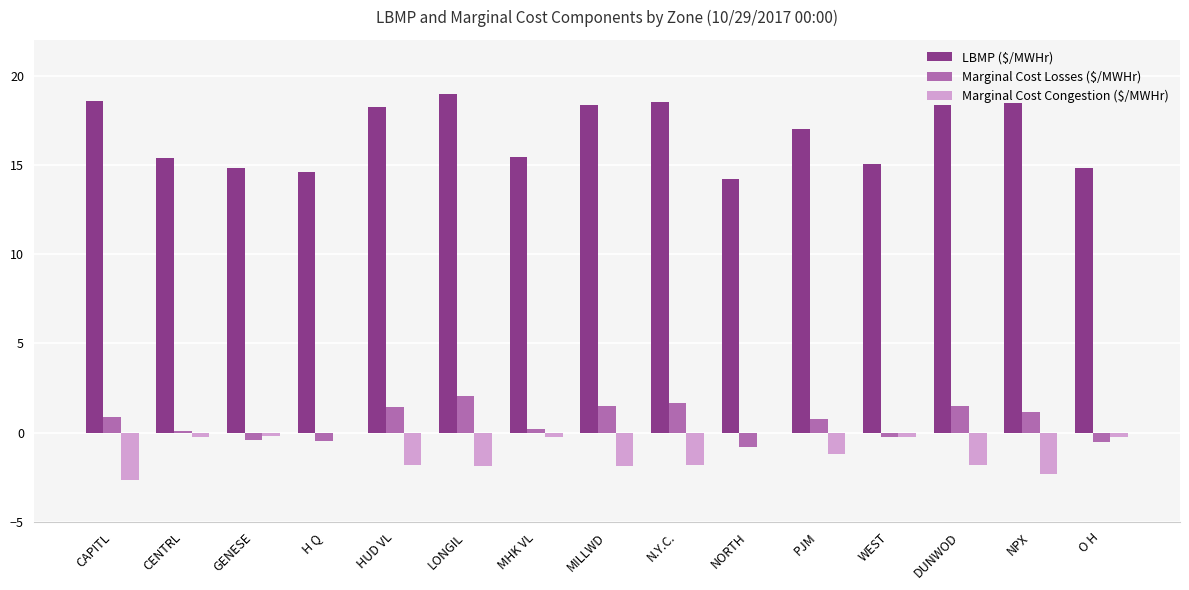

What is the sum of all LBMP ($/MWHr) values?

250.8